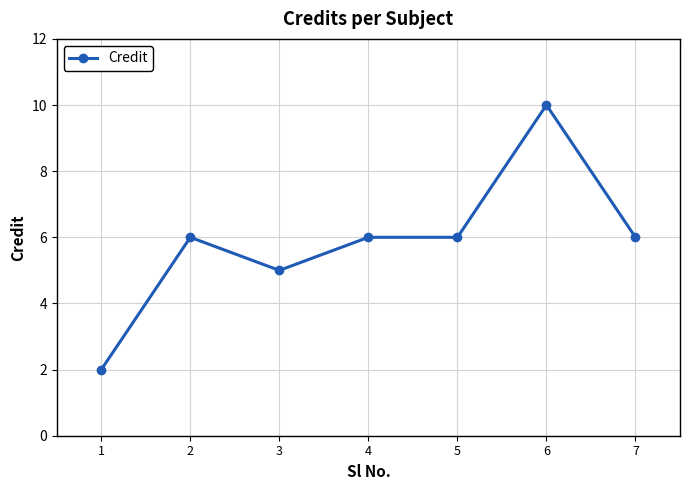

Approximately how many times larger is the value at 4 compared to 3?

1.2